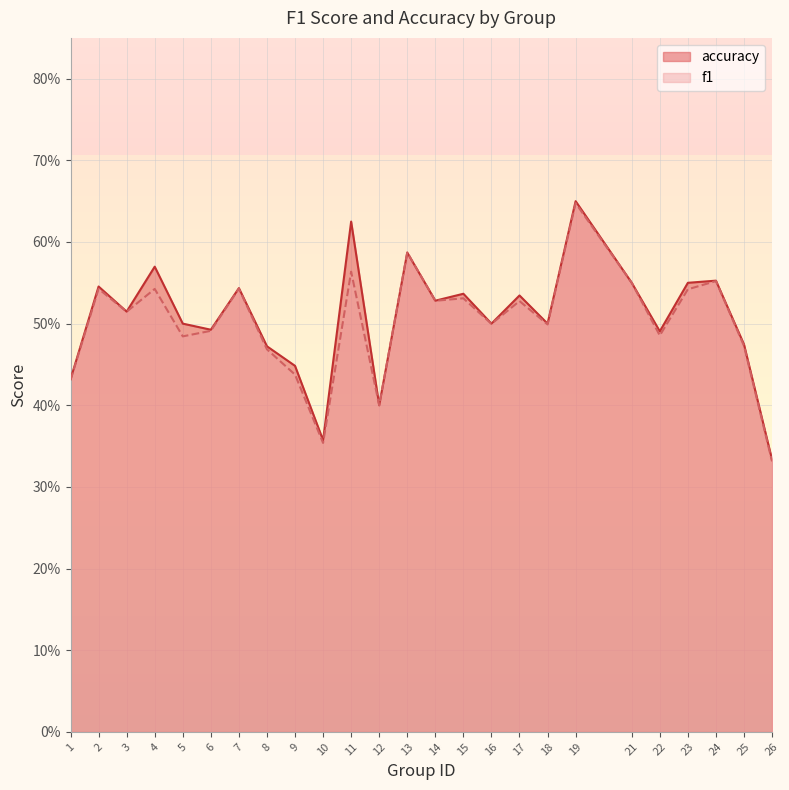

What is the value of the f1 point at the 10th from the left?

0.4